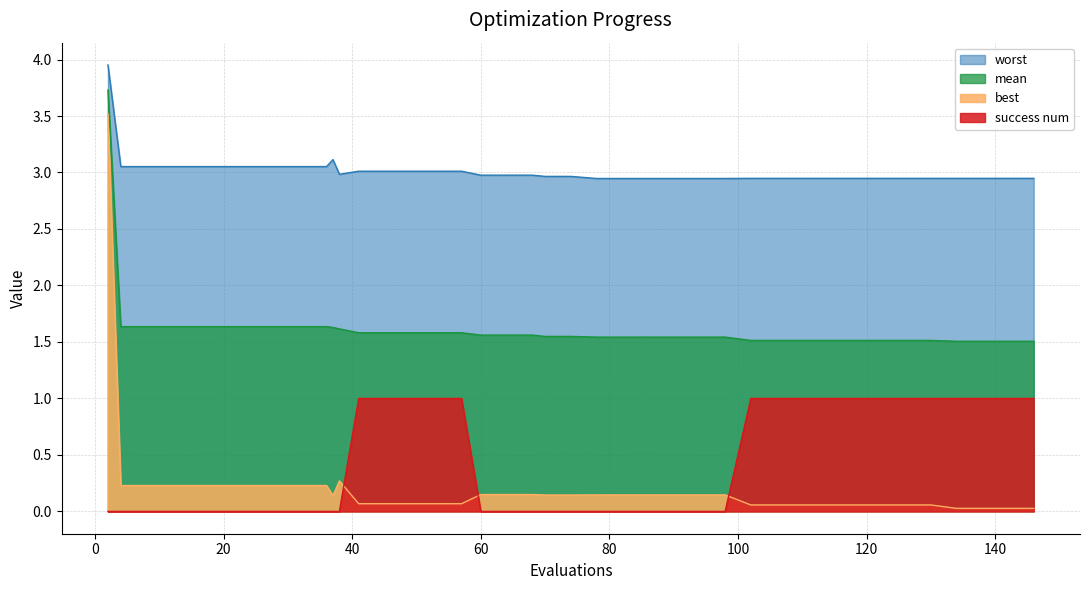

At which category does the chart reach its peak across all series?

2